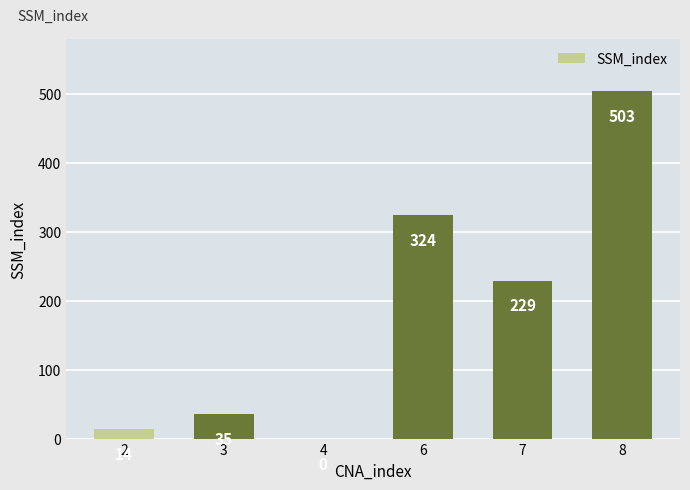

What is the change in value from 2 to 3?

+21